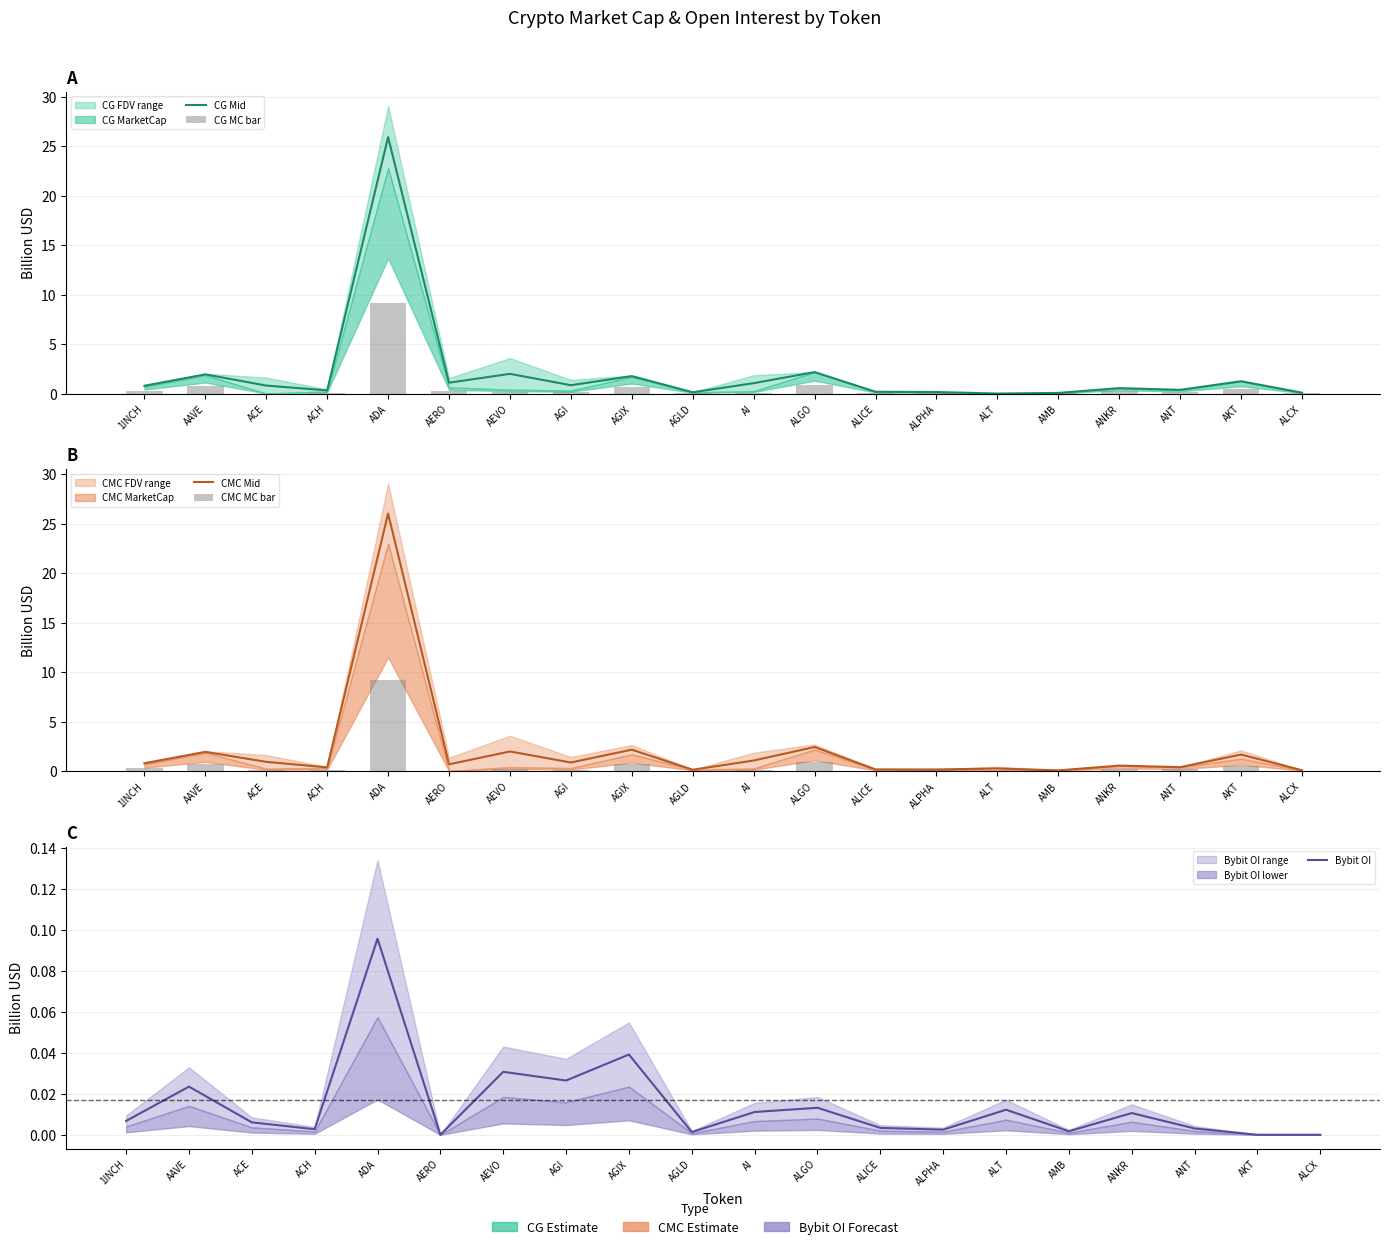

How many data points does each series have?

20